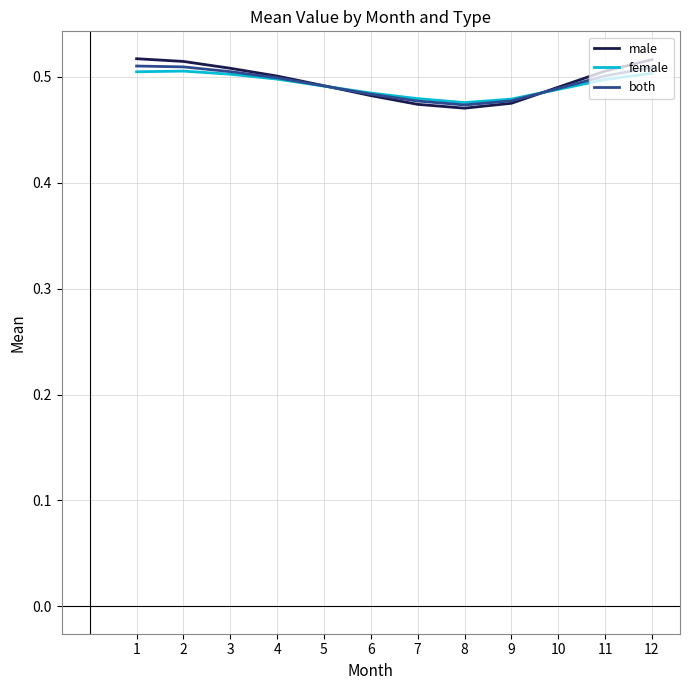

The male series shows 0.5 at 10. True or false?

True